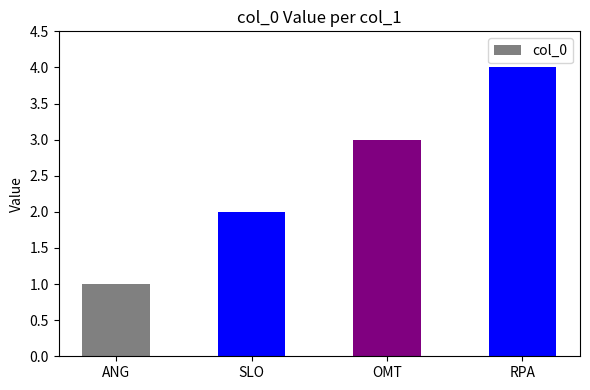

Which has a higher value, SLO or OMT?

OMT